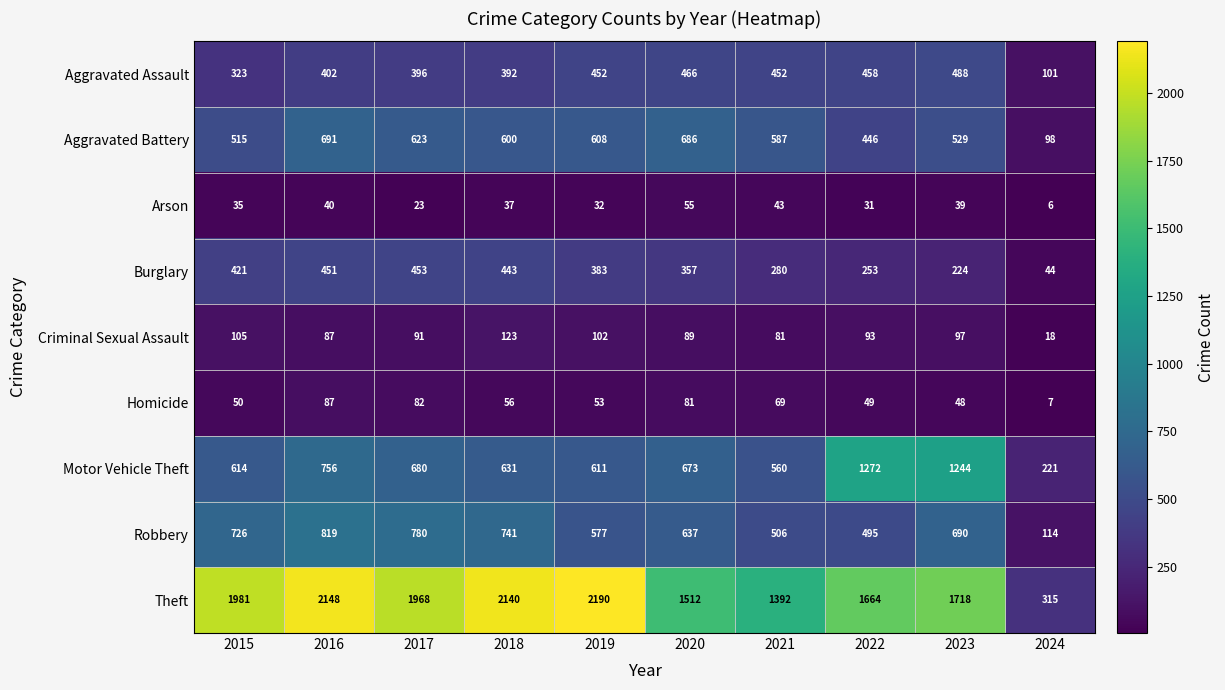

At which label is Arson closest to 30?

2022